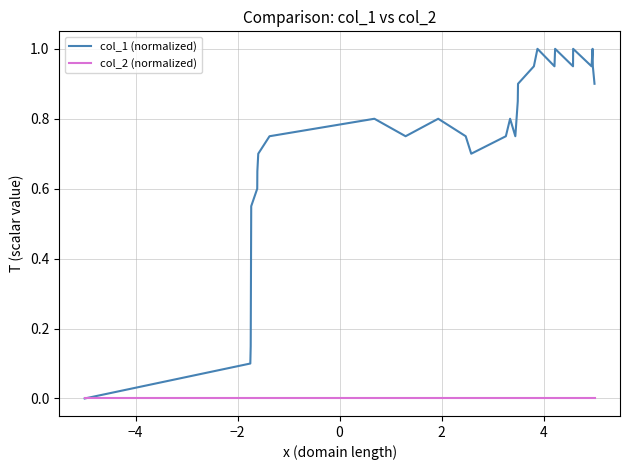

Which series has the largest total across all categories?

col_1 (normalized)